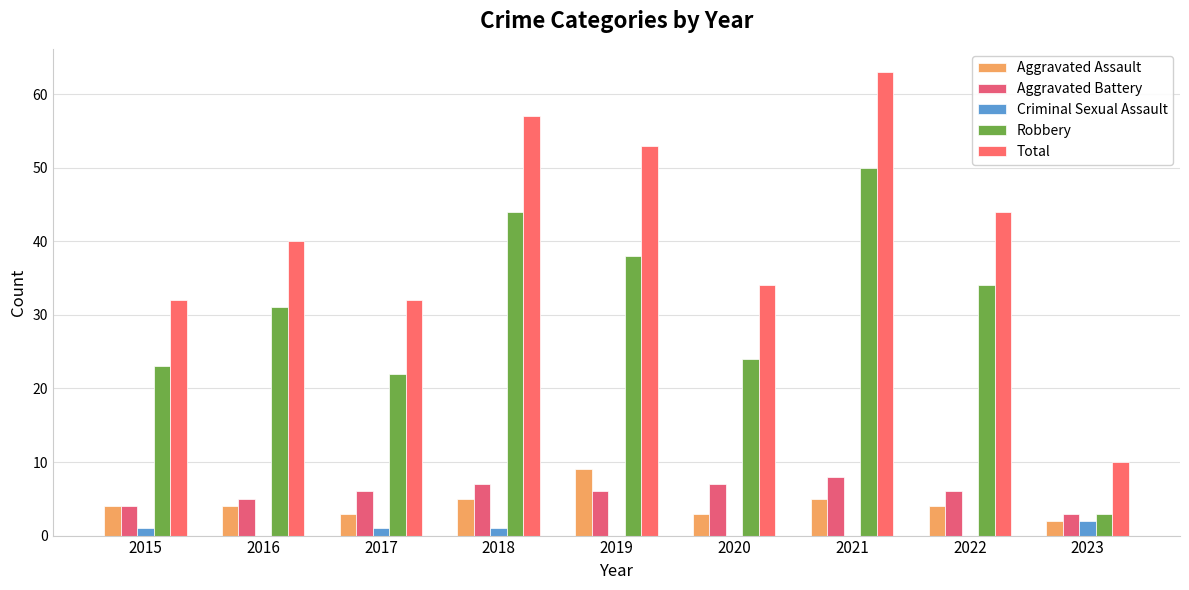

What are all the series names shown in the legend?

Aggravated Assault, Aggravated Battery, Criminal Sexual Assault, Robbery, Total